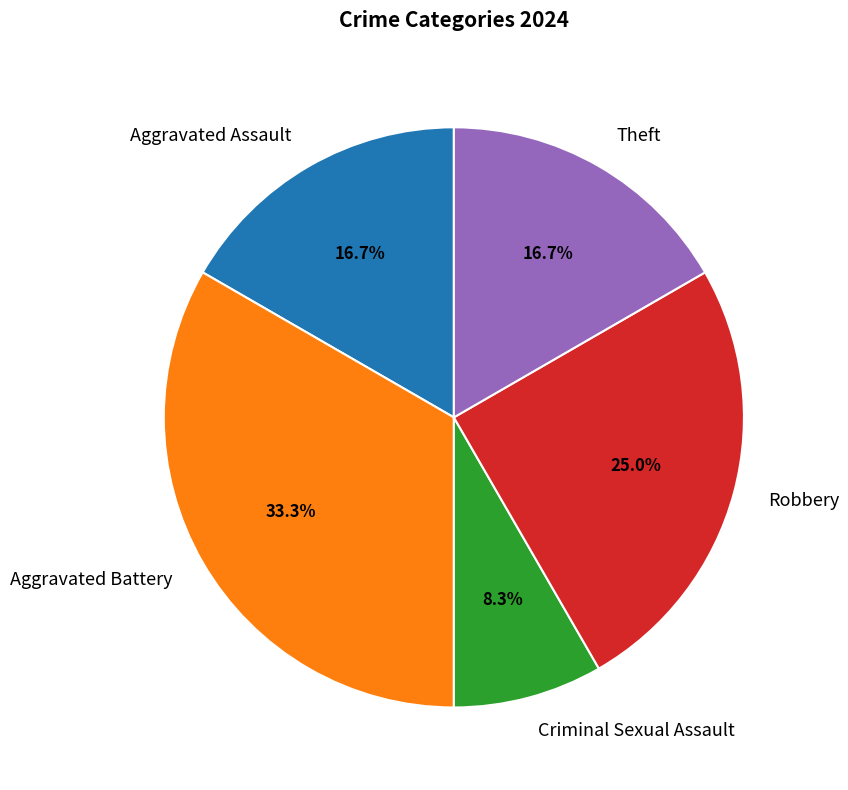

The Theft slice represents 6% of the pie. True or false?

False